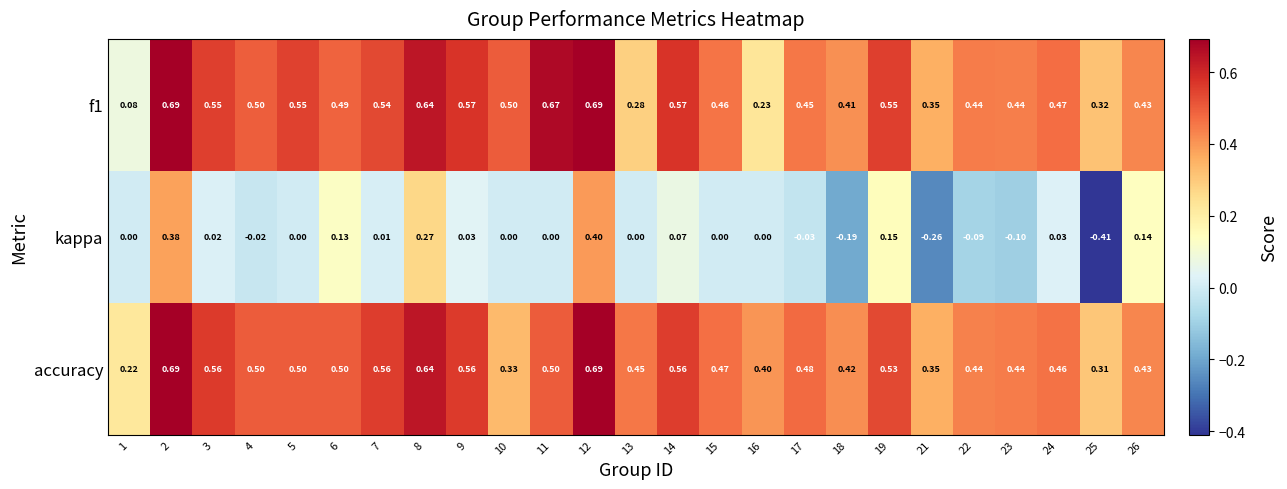

Which series has the widest spread of values?

kappa